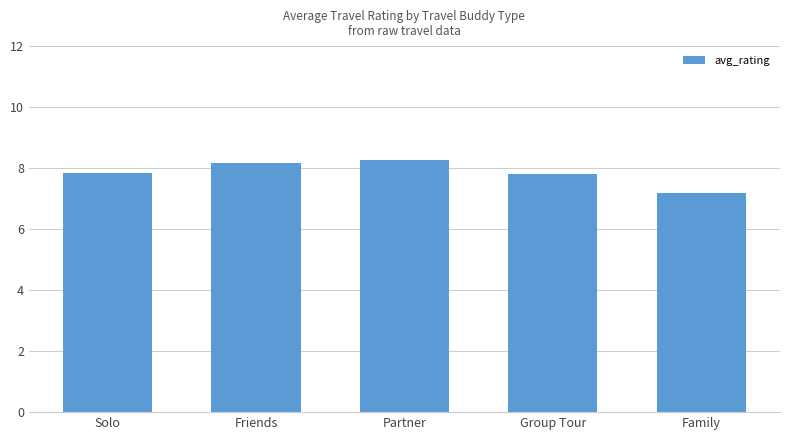

What is the label of the 5th bar from the right?

Solo